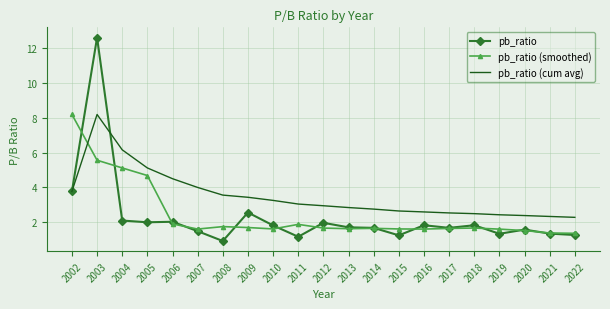

True or false: pb_ratio (cum avg) and pb_ratio (smoothed) cross at least once.

True